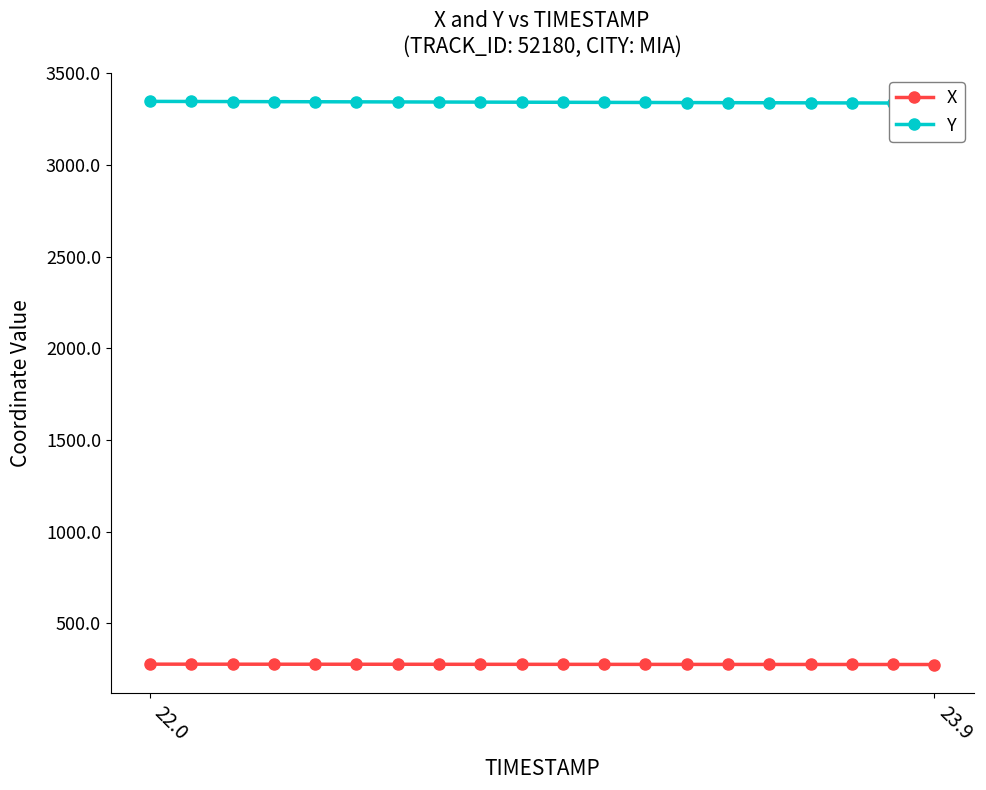

True or false: Y has a value of 3338.7 at 18.

True